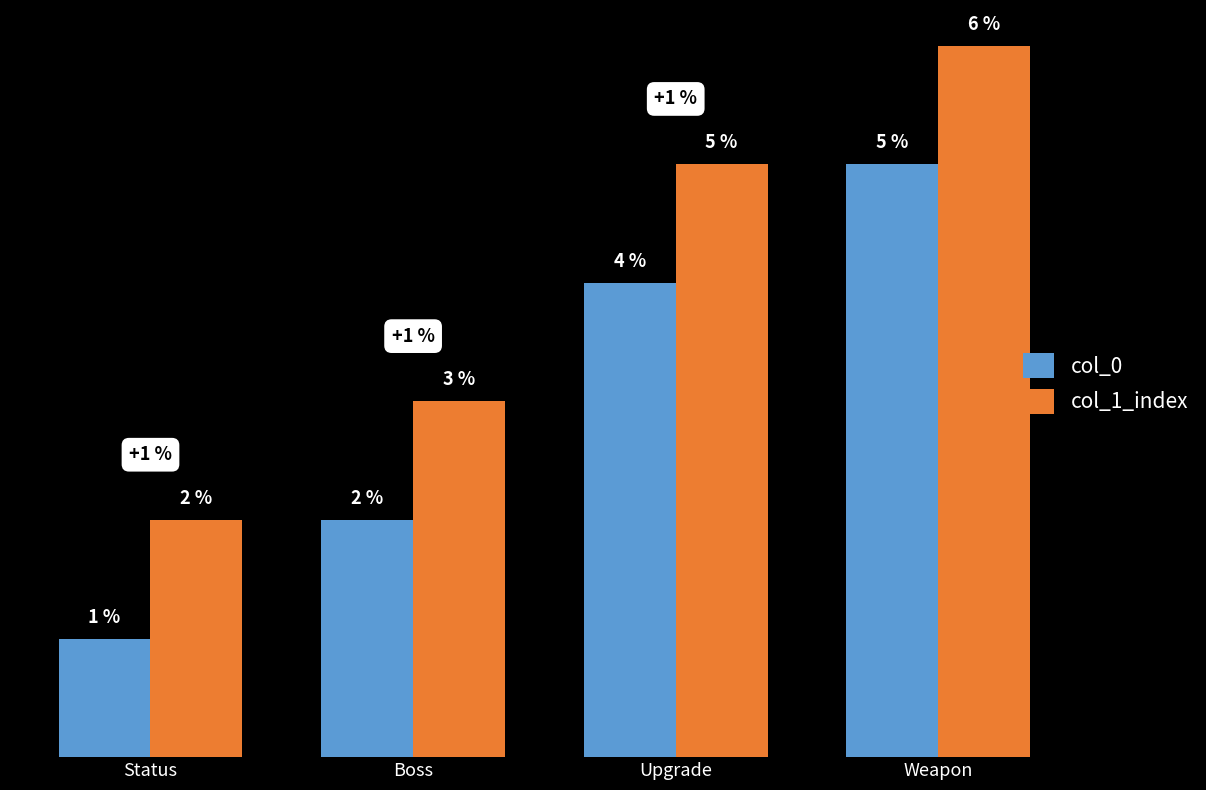

List the series in order of their overall mean, highest first.

col_1_index, col_0